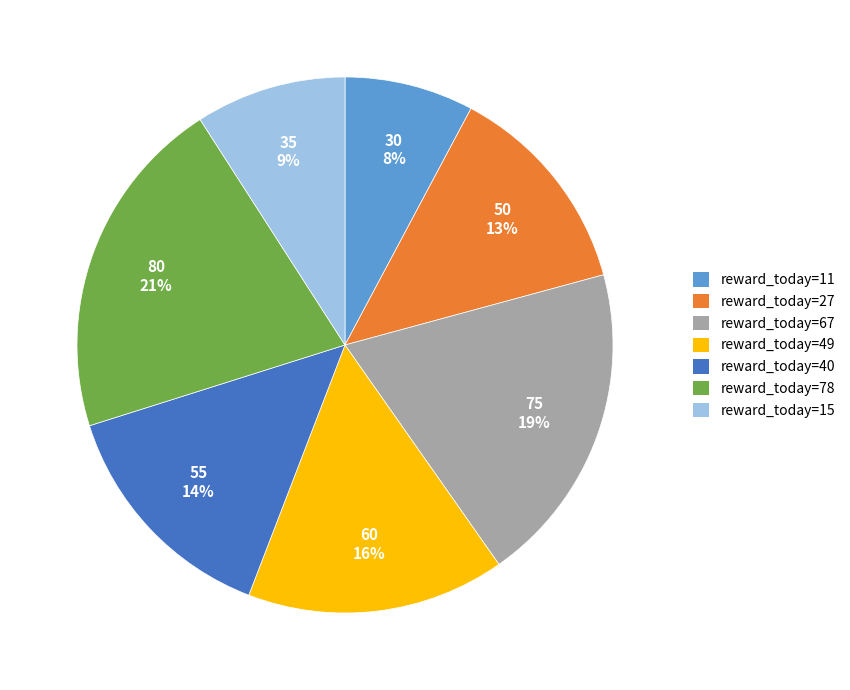

How many segments does this pie chart have?

7